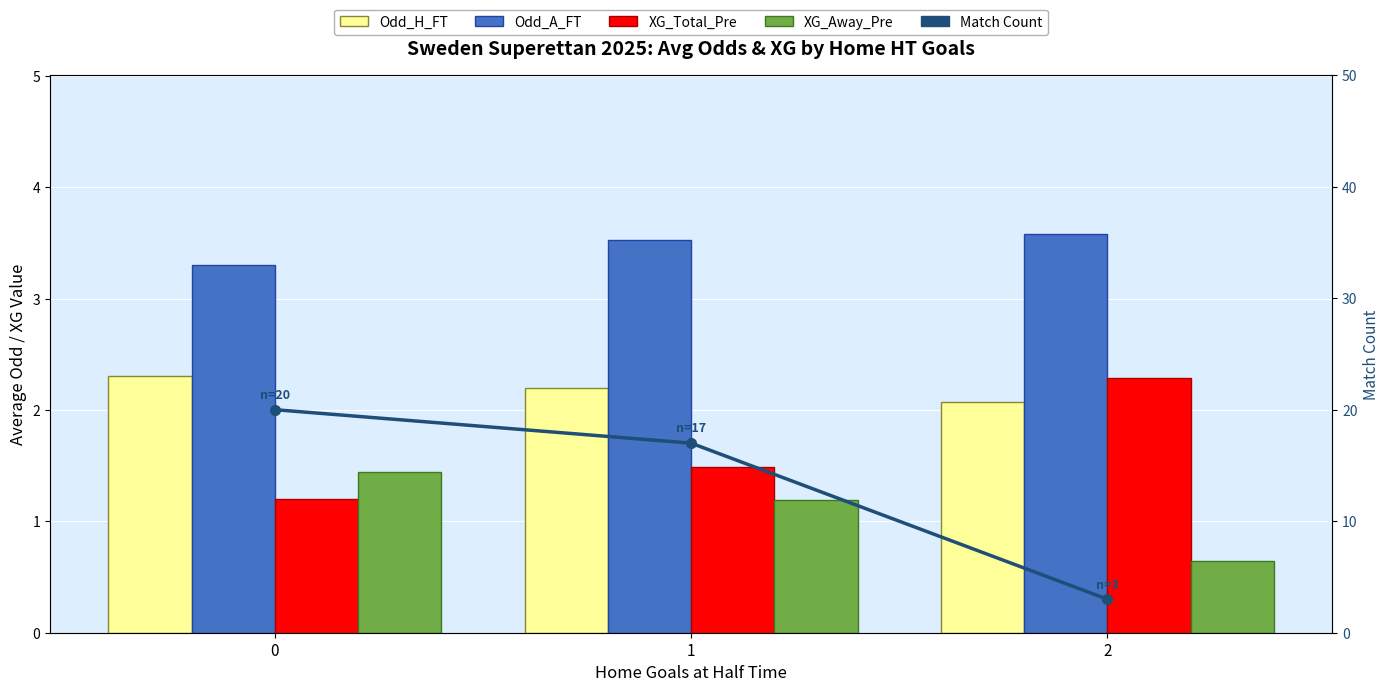

What are all the series names shown in the legend?

Odd_H_FT, Odd_A_FT, XG_Total_Pre, XG_Away_Pre, Match Count